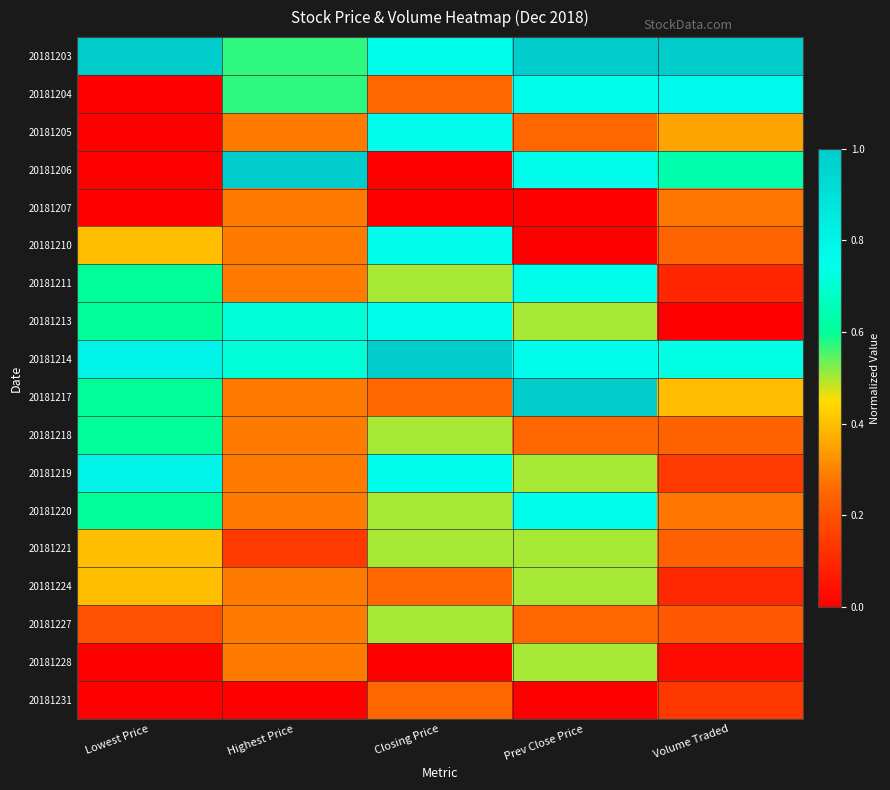

Reading left to right, list all the values displayed in this chart.

20181203: Lowest Price=1.0	Highest Price=0.6	Closing Price=0.8	Prev Close Price=1.0	Volume Traded=1.0
20181204: Lowest Price=0.0	Highest Price=0.6	Closing Price=0.2	Prev Close Price=0.8	Volume Traded=0.8
20181205: Lowest Price=0.0	Highest Price=0.3	Closing Price=0.8	Prev Close Price=0.2	Volume Traded=0.4
20181206: Lowest Price=0.0	Highest Price=1.0	Closing Price=0.0	Prev Close Price=0.8	Volume Traded=0.6
20181207: Lowest Price=0.0	Highest Price=0.3	Closing Price=0.0	Prev Close Price=0.0	Volume Traded=0.3
20181210: Lowest Price=0.4	Highest Price=0.3	Closing Price=0.8	Prev Close Price=0.0	Volume Traded=0.2
20181211: Lowest Price=0.6	Highest Price=0.3	Closing Price=0.5	Prev Close Price=0.8	Volume Traded=0.1
20181213: Lowest Price=0.6	Highest Price=0.7	Closing Price=0.8	Prev Close Price=0.5	Volume Traded=0.0
20181214: Lowest Price=0.8	Highest Price=0.7	Closing Price=1.0	Prev Close Price=0.8	Volume Traded=0.7
20181217: Lowest Price=0.6	Highest Price=0.3	Closing Price=0.2	Prev Close Price=1.0	Volume Traded=0.4
20181218: Lowest Price=0.6	Highest Price=0.3	Closing Price=0.5	Prev Close Price=0.2	Volume Traded=0.2
20181219: Lowest Price=0.8	Highest Price=0.3	Closing Price=0.8	Prev Close Price=0.5	Volume Traded=0.1
20181220: Lowest Price=0.6	Highest Price=0.3	Closing Price=0.5	Prev Close Price=0.8	Volume Traded=0.3
20181221: Lowest Price=0.4	Highest Price=0.1	Closing Price=0.5	Prev Close Price=0.5	Volume Traded=0.2
20181224: Lowest Price=0.4	Highest Price=0.3	Closing Price=0.2	Prev Close Price=0.5	Volume Traded=0.1
20181227: Lowest Price=0.2	Highest Price=0.3	Closing Price=0.5	Prev Close Price=0.2	Volume Traded=0.2
20181228: Lowest Price=0.0	Highest Price=0.3	Closing Price=0.0	Prev Close Price=0.5	Volume Traded=0.0
20181231: Lowest Price=0.0	Highest Price=0.0	Closing Price=0.2	Prev Close Price=0.0	Volume Traded=0.1